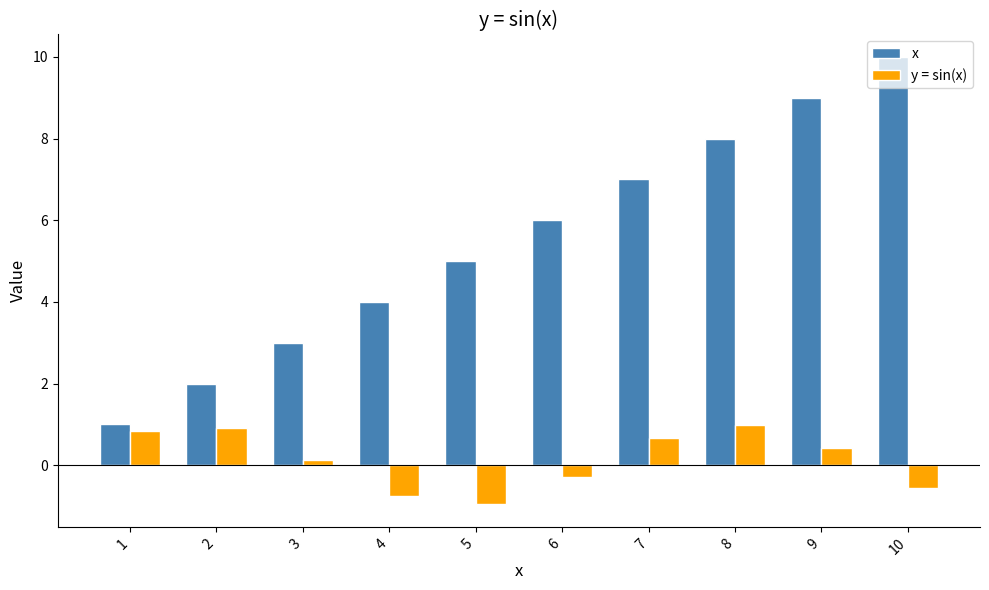

True or false: y = sin(x) has a value of 1.0 at 8.

True